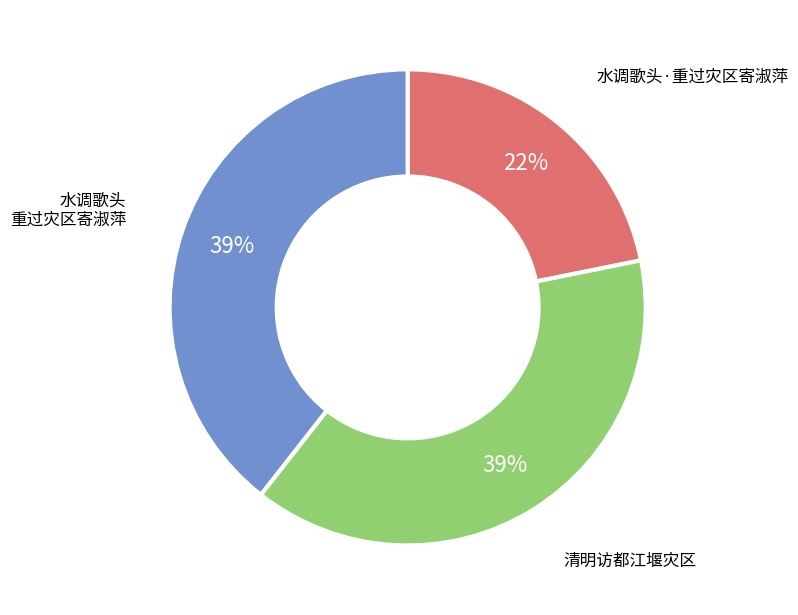

Which has a higher value, 水调歌头 重过灾区寄淑萍 or 水调歌头·重过灾区寄淑萍?

水调歌头 重过灾区寄淑萍